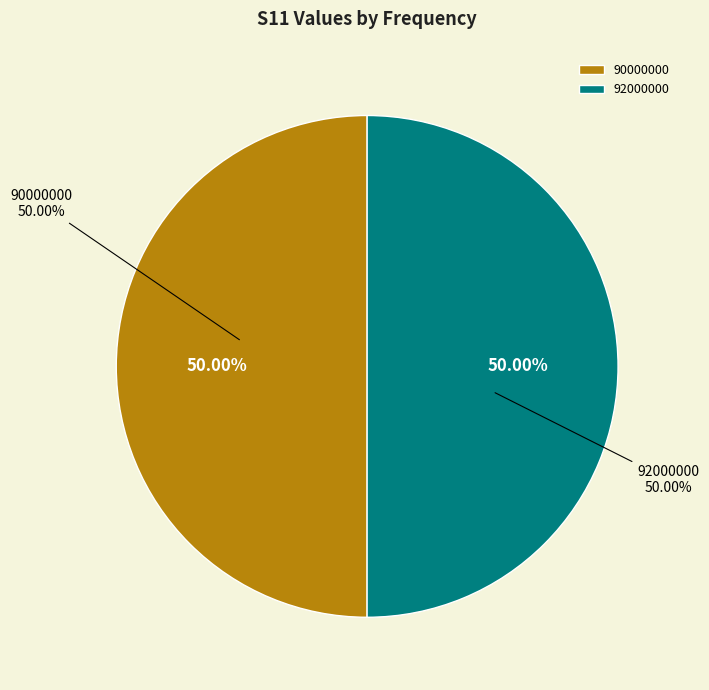

Which category accounts for the majority?

92000000